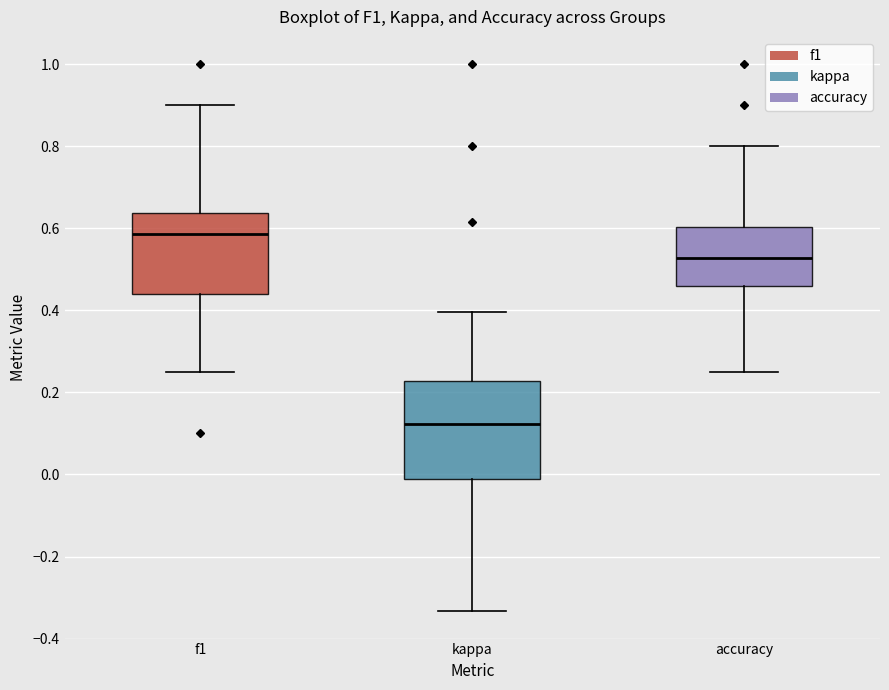

Where does the median line of the box for f1 sit on the y-axis? The values are not printed on the chart, so give them approximately, as read against the axis.

0.58